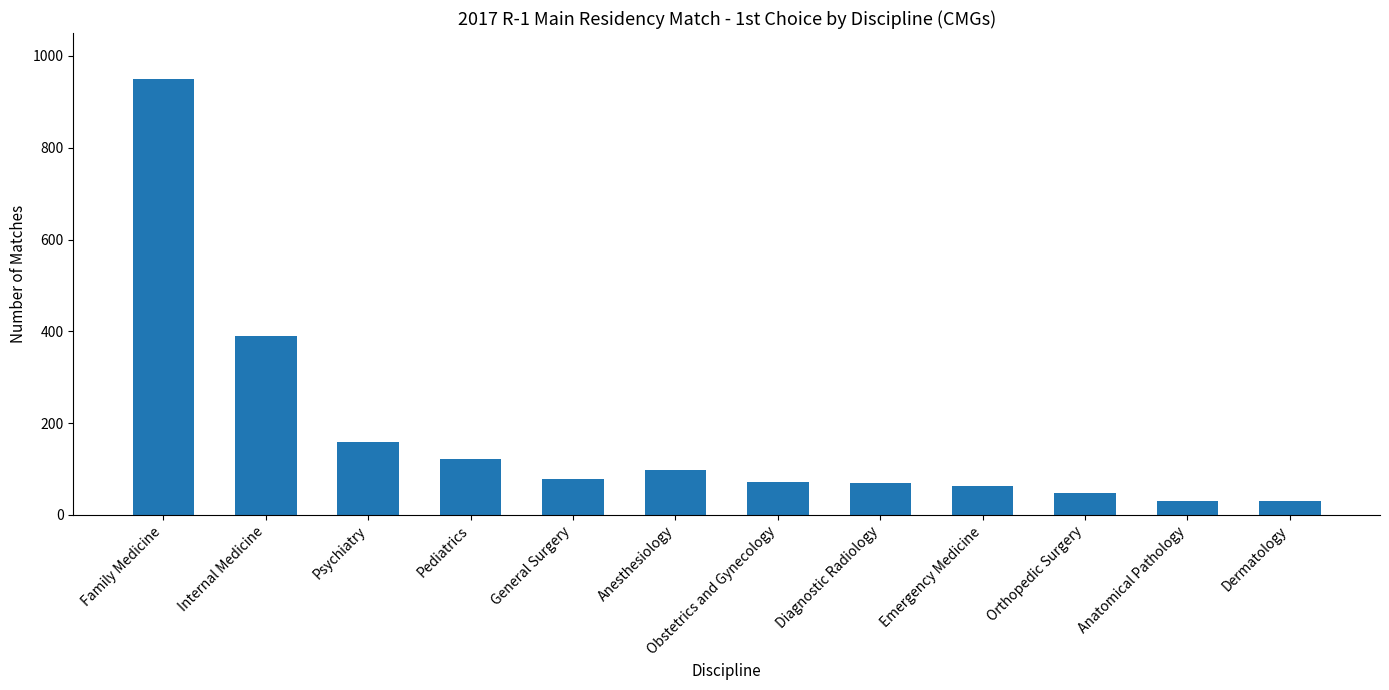

What is the difference between the maximum and minimum values?

920